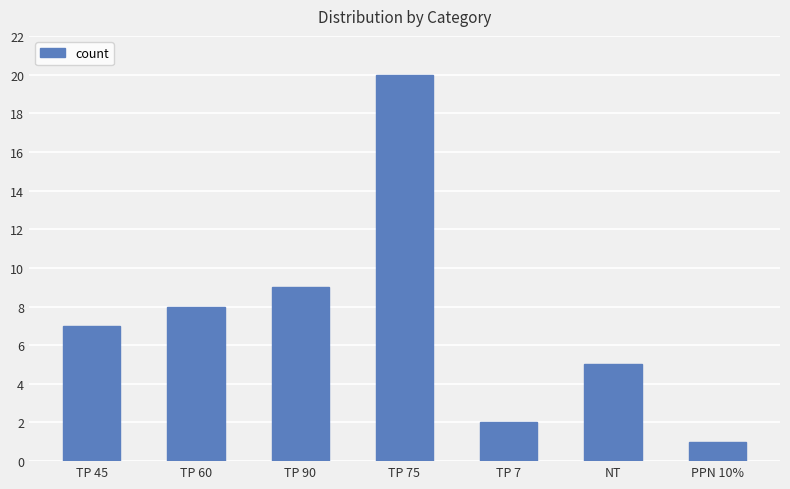

Reading left to right, transcribe all the data shown in this chart.

TP 45=7	TP 60=8	TP 90=9	TP 75=20	TP 7=2	NT=5	PPN 10%=1